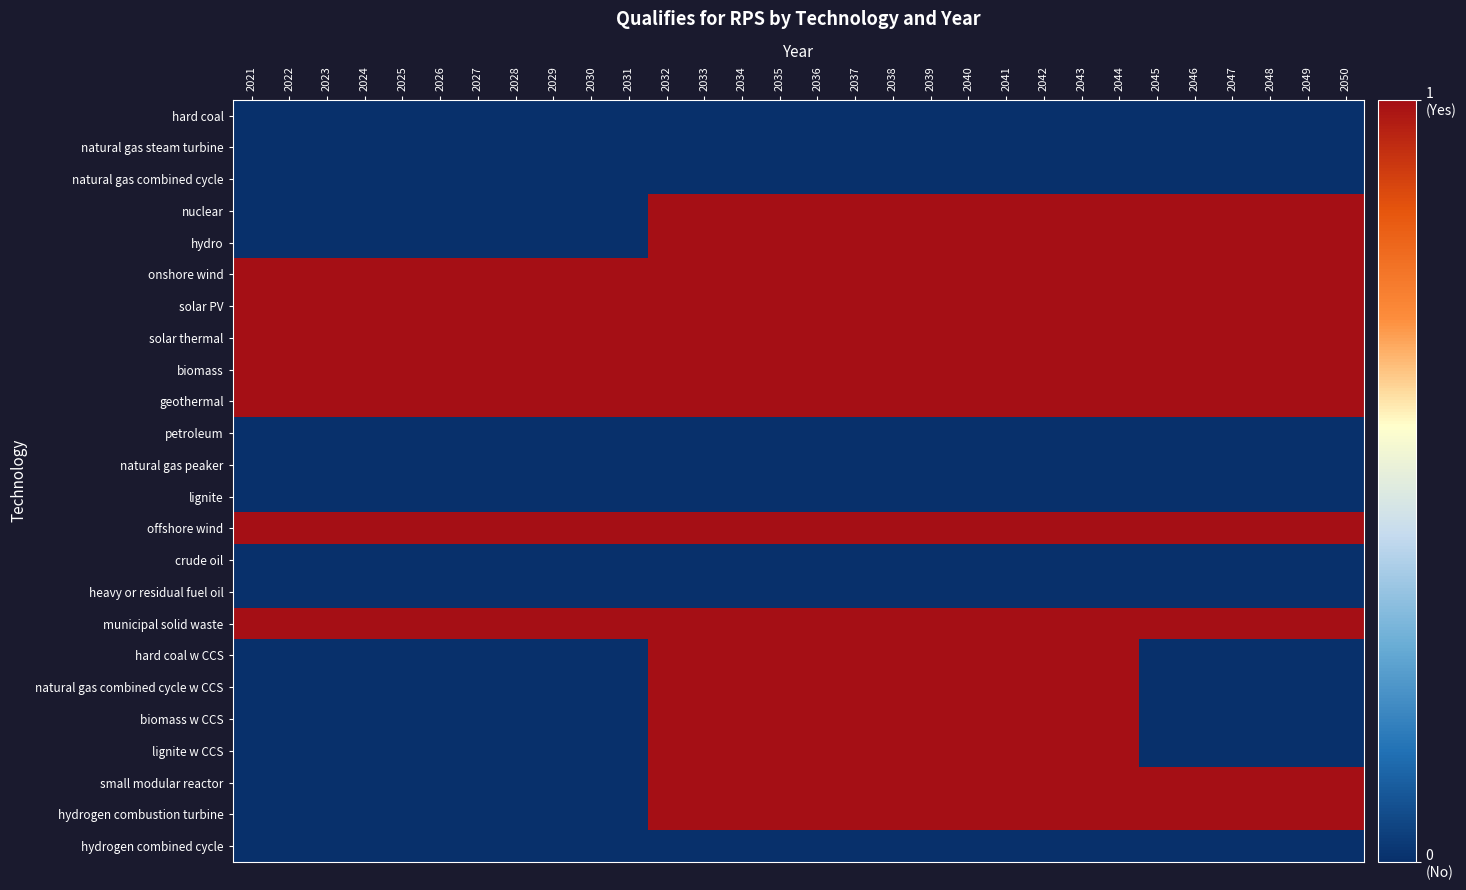

Count the number of categories in the chart.

30